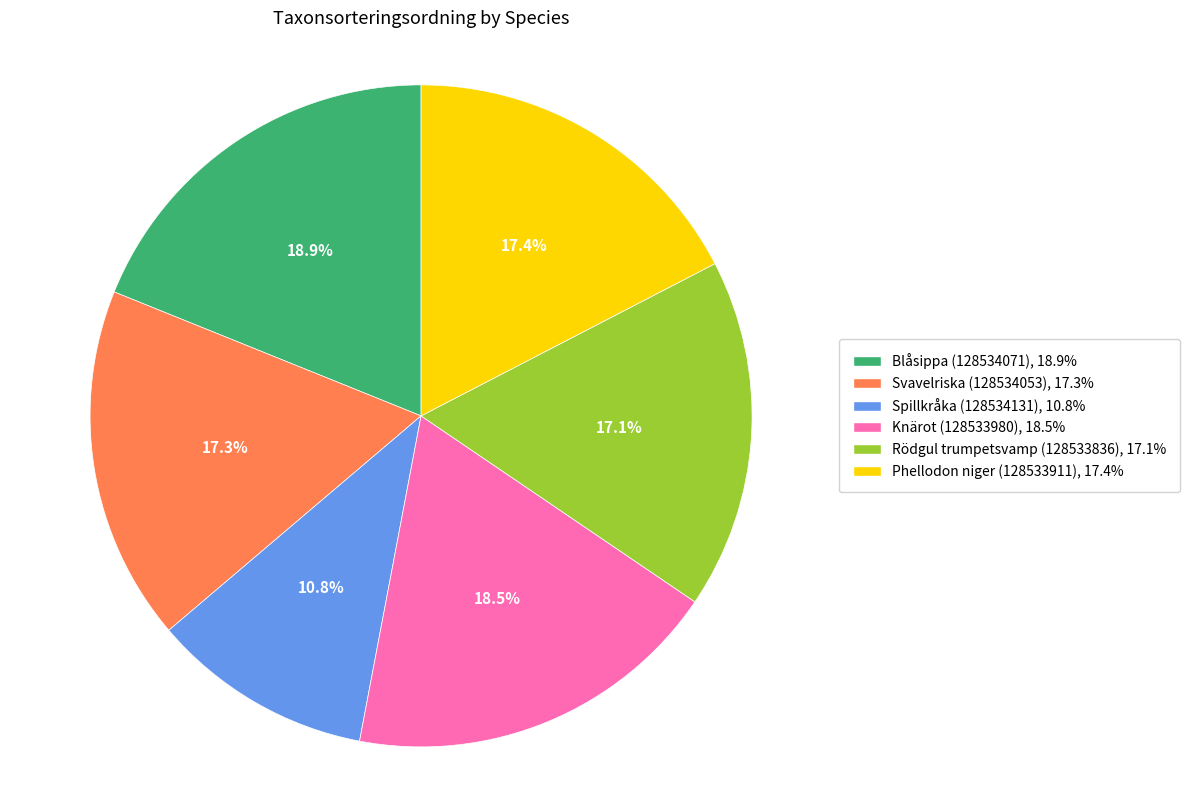

Which category has the smallest portion of the pie?

Spillkråka (128534131)